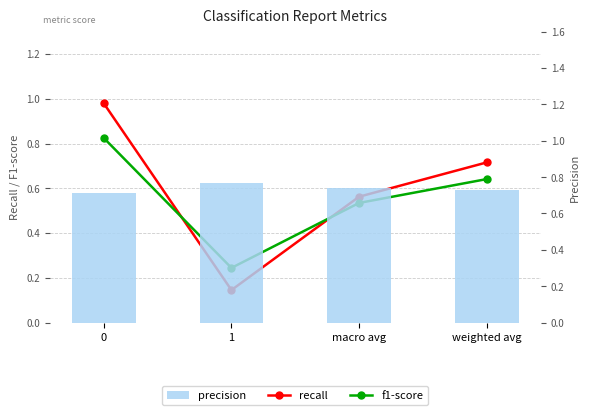

Where is f1-score nearest to the value 0?

1